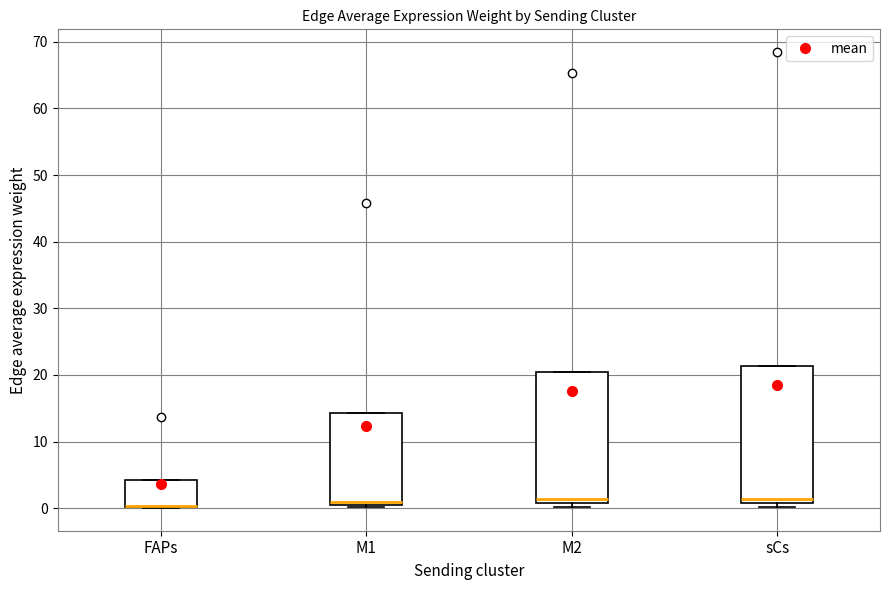

Reading left to right, read every box against the y-axis: the position of its median line, the range the box covers, and the ends of its whiskers. The values are not printed on the chart, so give them approximately, as read against the axis.

FAPs: median 0 (drawn on the box's lower edge), box 0 to 4, whiskers 0 to 4
M1: median 1, box 0 to 14, whiskers 0 (just below the box's lower edge) to 14
M2: median 1 (just above the box's lower edge), box 1 to 20, whiskers 0 to 20
sCs: median 1 (just above the box's lower edge), box 1 to 21, whiskers 0 to 21